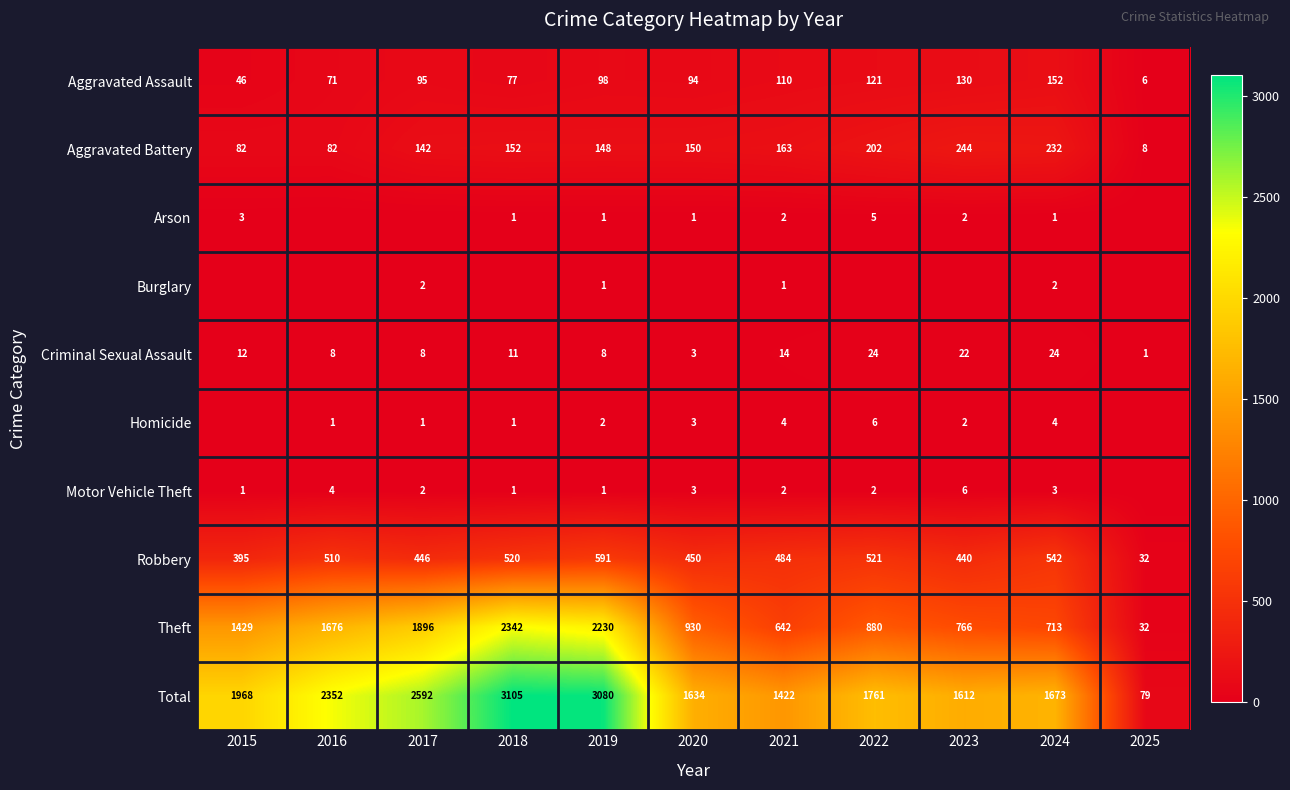

Which category has the lowest value across all series?

2016